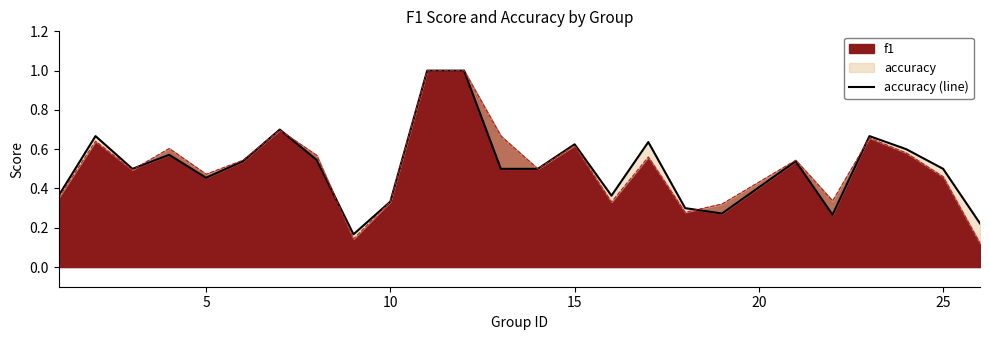

The f1 series shows 0.4 at 15. True or false?

False